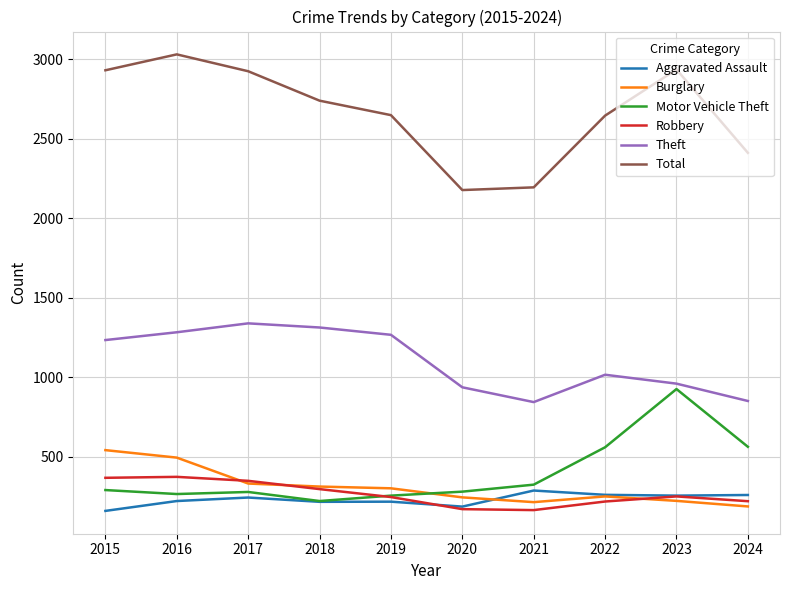

Which series has the widest spread of values?

Total